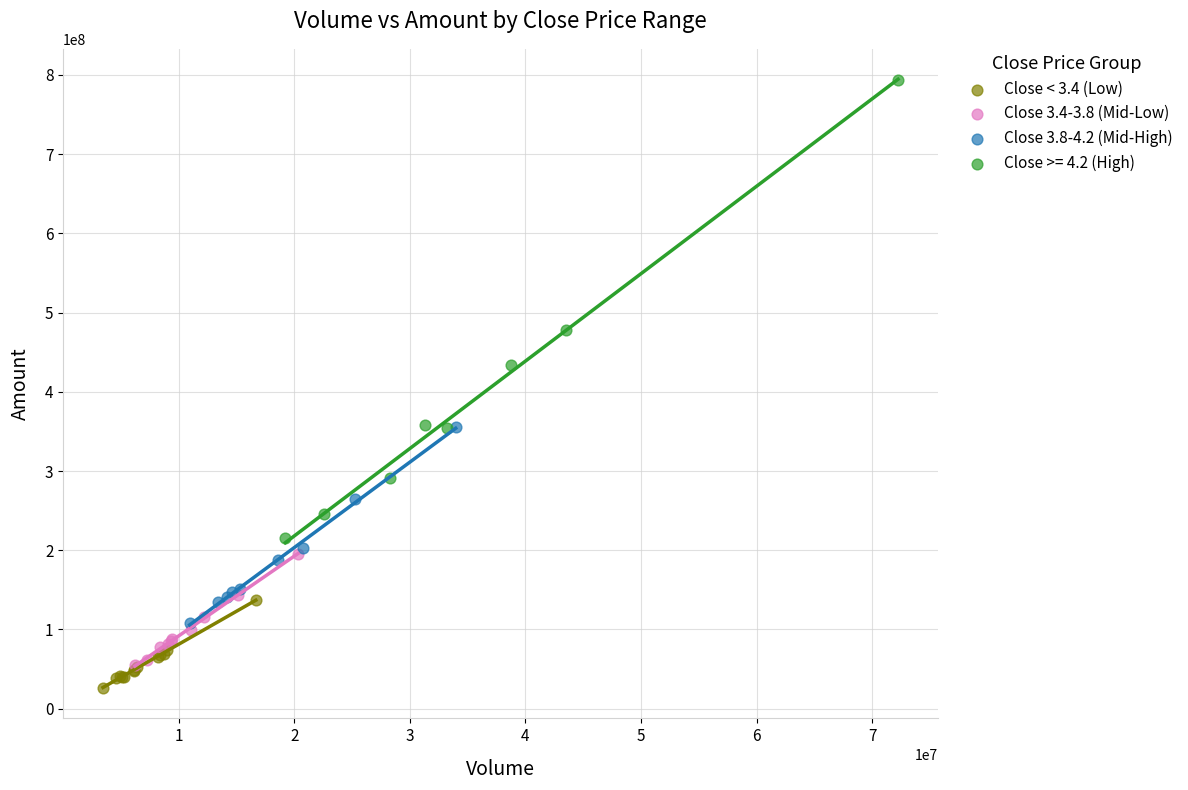

What are all the series names shown in the legend?

Close < 3.4 (Low), Close 3.4-3.8 (Mid-Low), Close 3.8-4.2 (Mid-High), Close >= 4.2 (High)